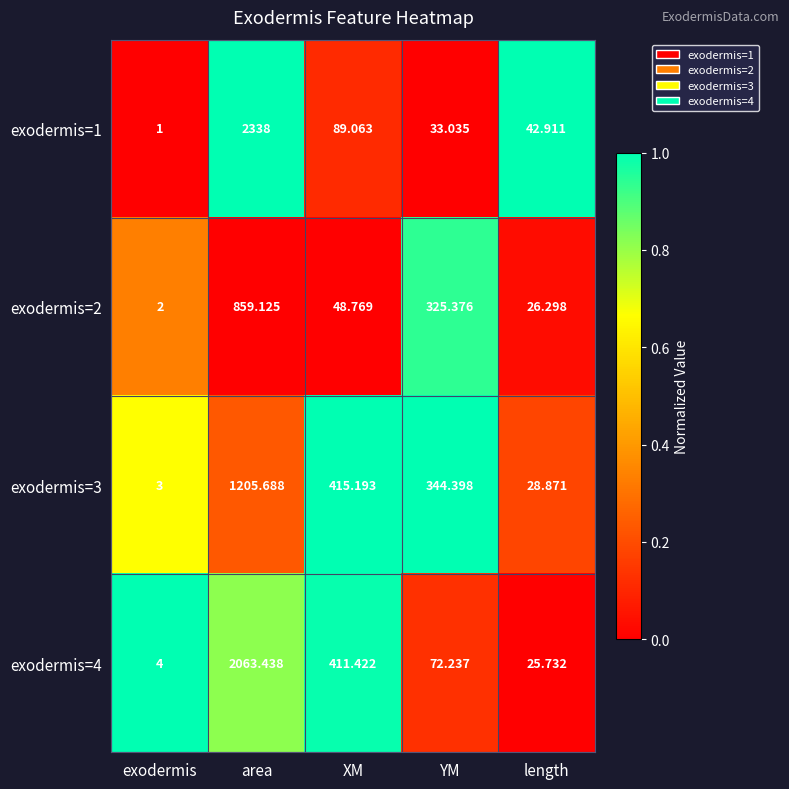

List the series in order of their peak value, highest first.

exodermis=1, exodermis=4, exodermis=3, exodermis=2